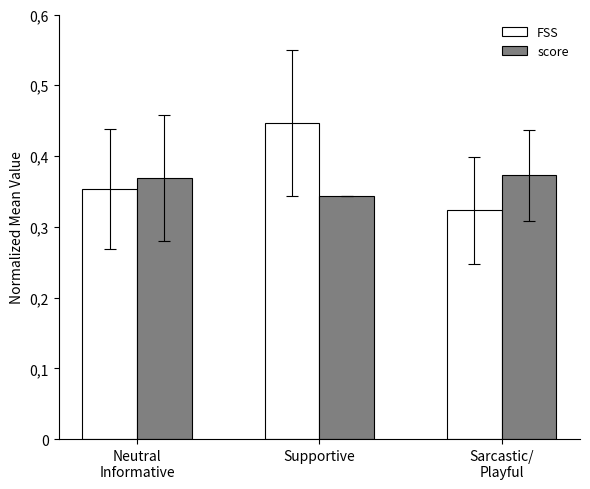

The value of FSS at Supportive is 0.4. True or false?

True